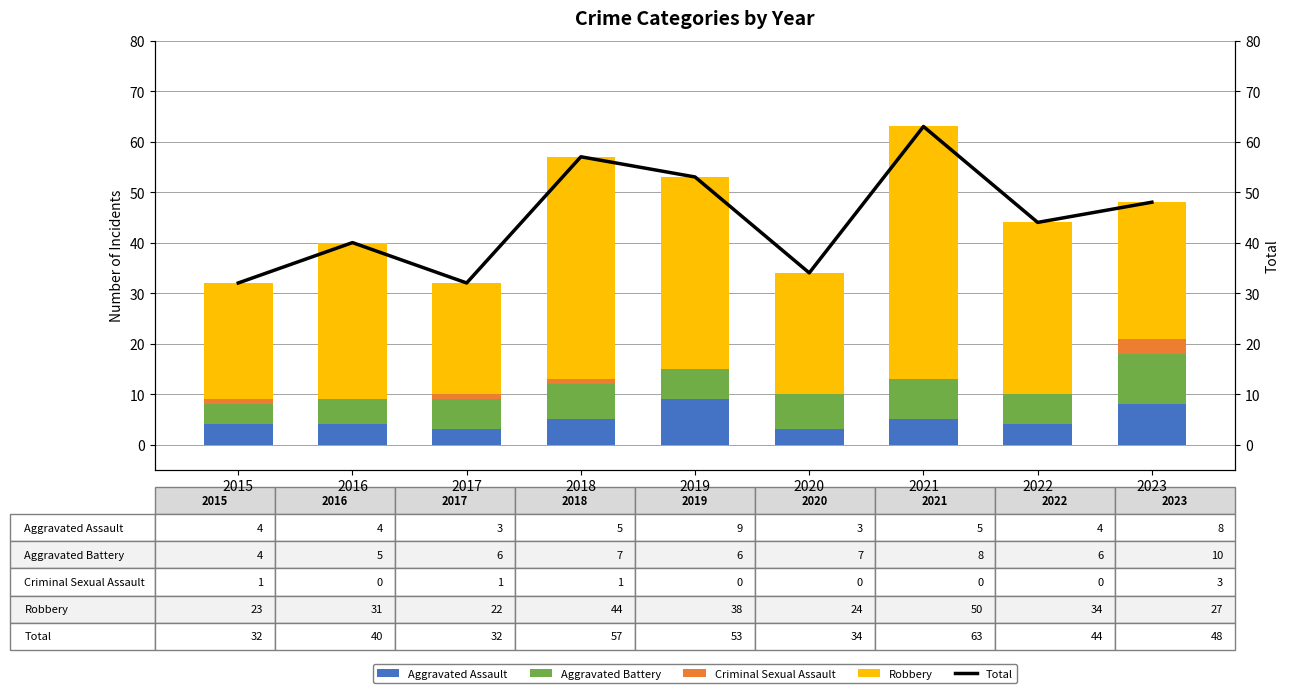

The value of Aggravated Assault at 2019 is 16. True or false?

False